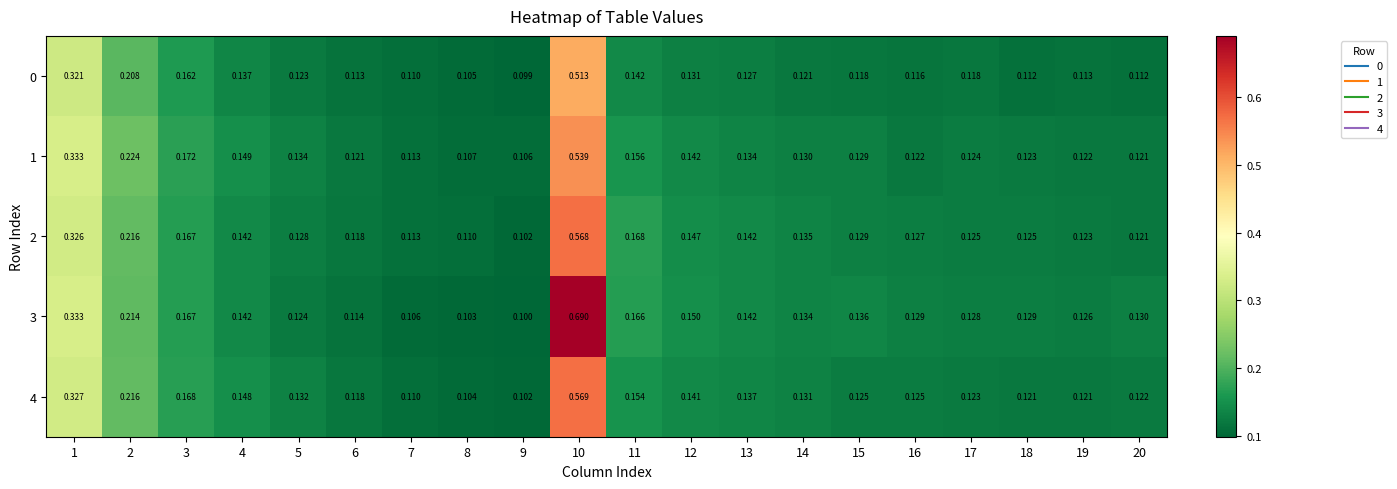

Is the value of 2 at 9 greater than the value of 3 at 9?

Yes